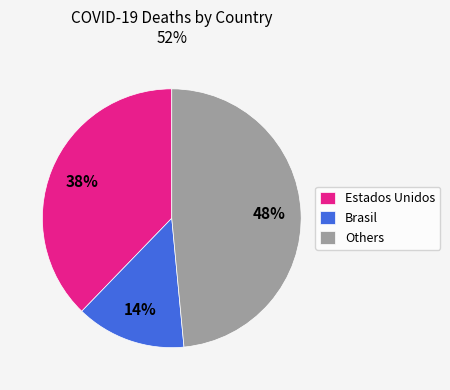

To the nearest percent, what percentage of the pie is Brasil?

14%